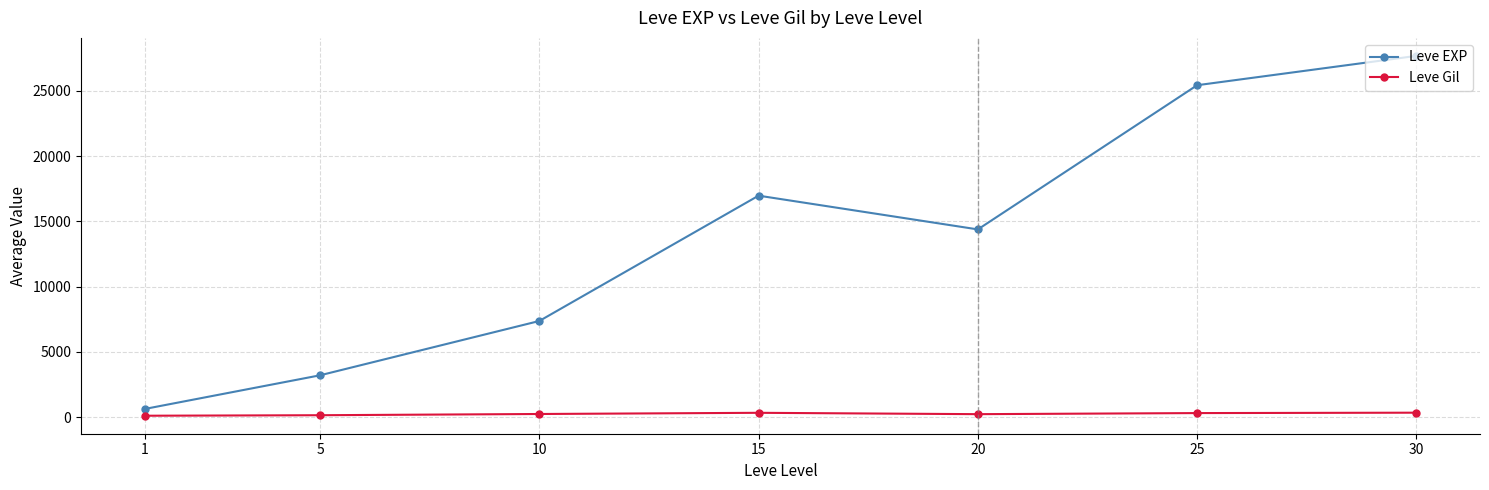

At which category is the sum across all series the highest?

30